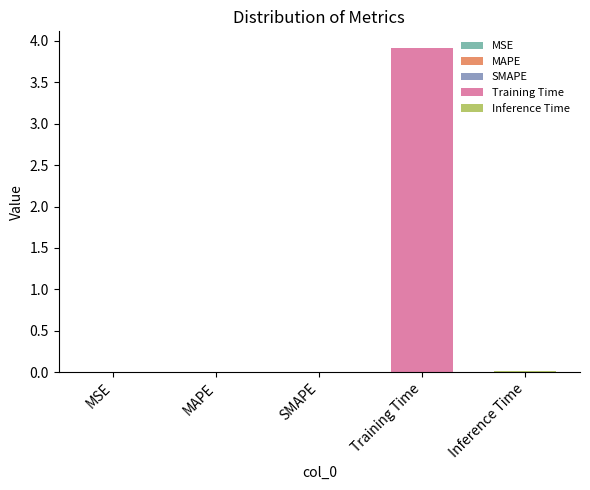

Rank the categories by value from highest to lowest.

Training Time, Inference Time, MAPE, SMAPE, MSE